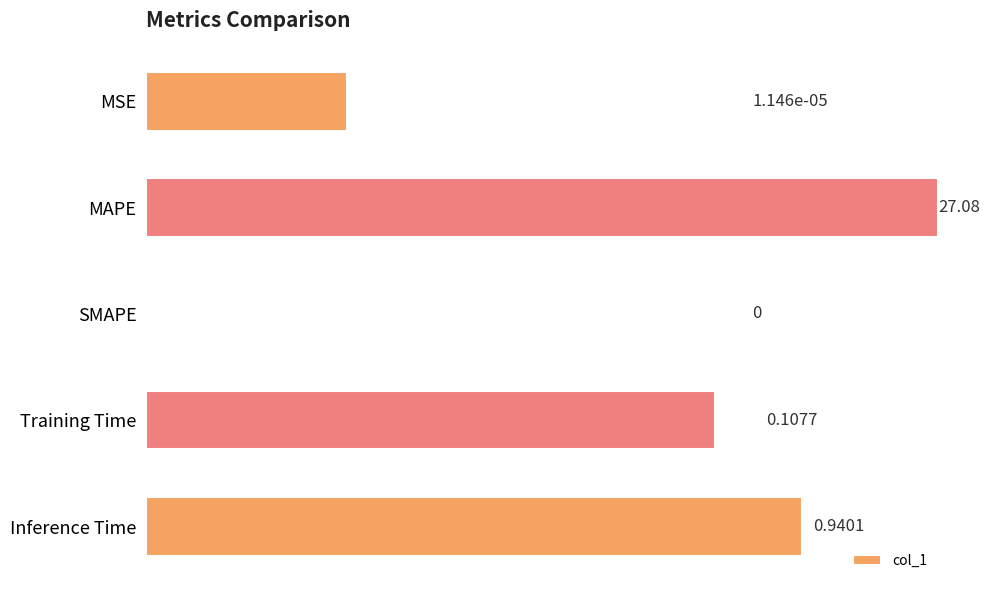

What is the average value?

5.6